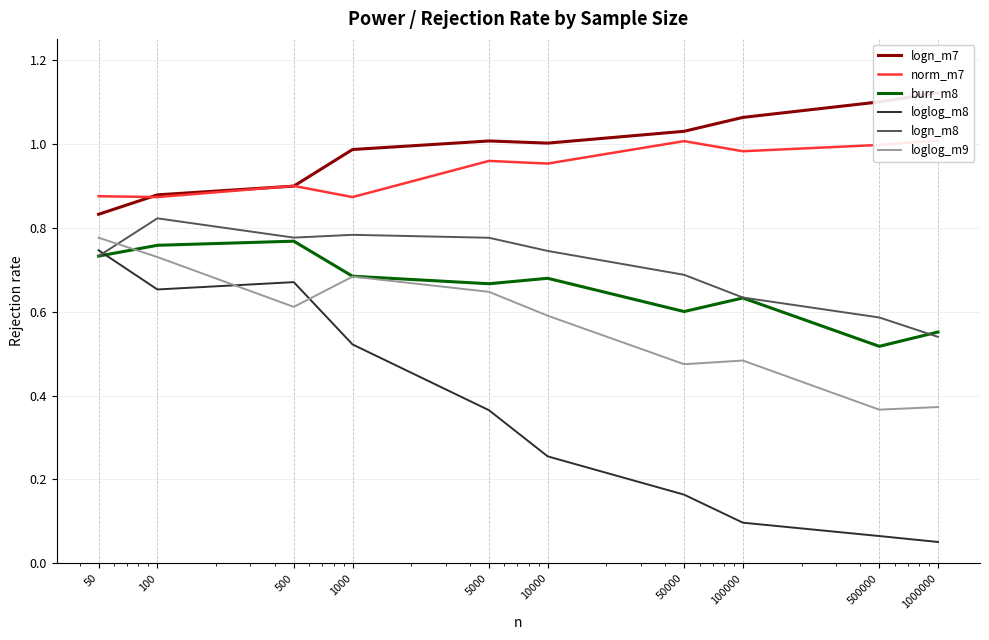

Is it true that norm_m7 equals 0.5 at 10000?

False